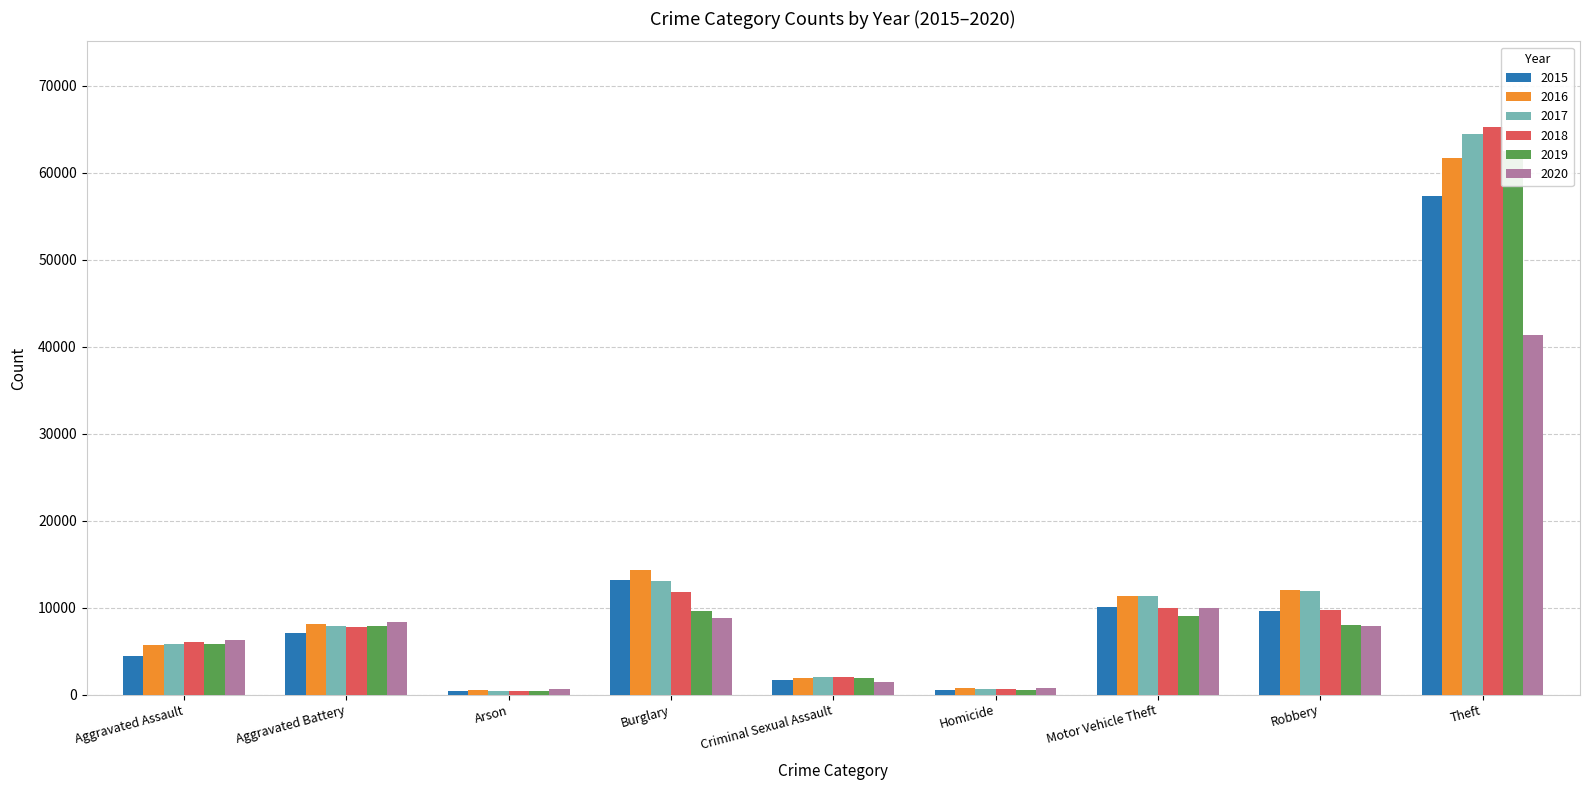

Count the number of categories in the chart.

9